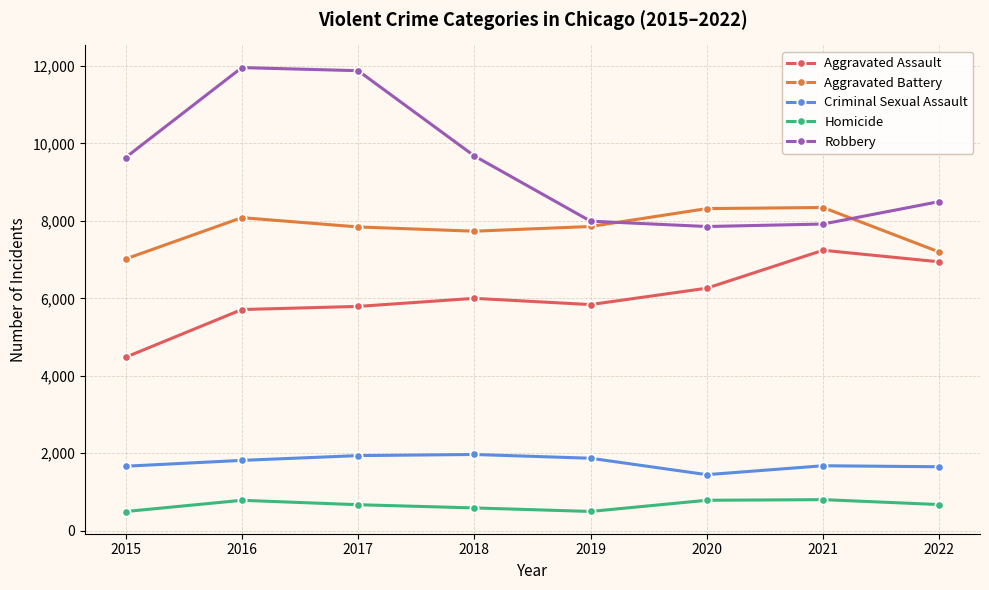

How many values in the Robbery series are below 9638?

4